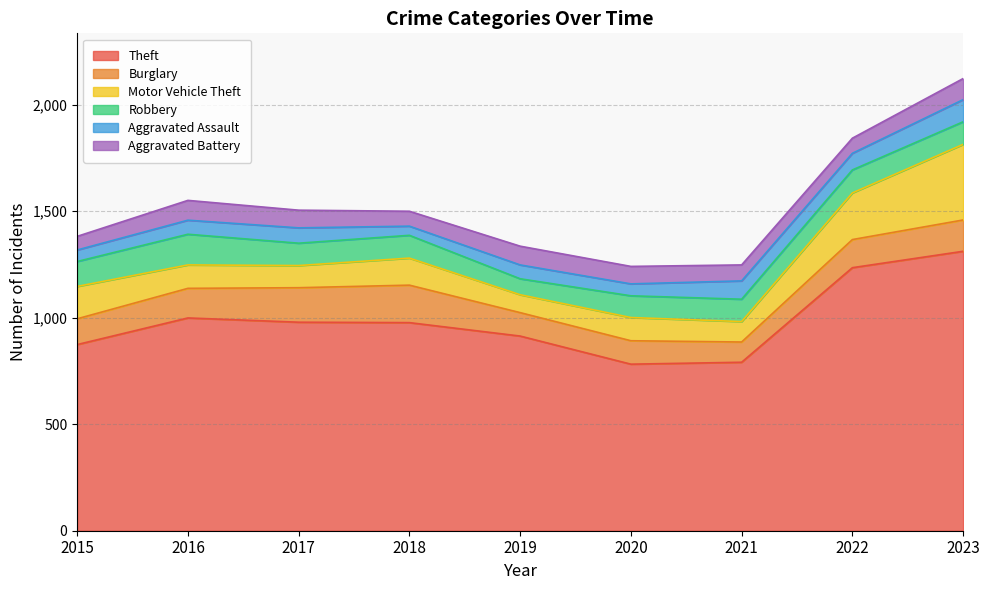

How many interior local valleys does the Aggravated Assault series have?

3